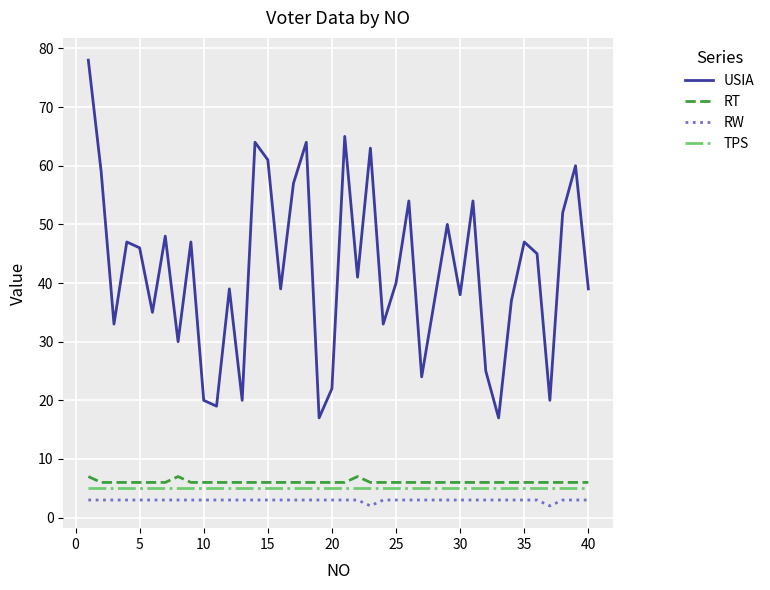

In USIA, how many points are higher than both neighbors (excluding endpoints)?

13